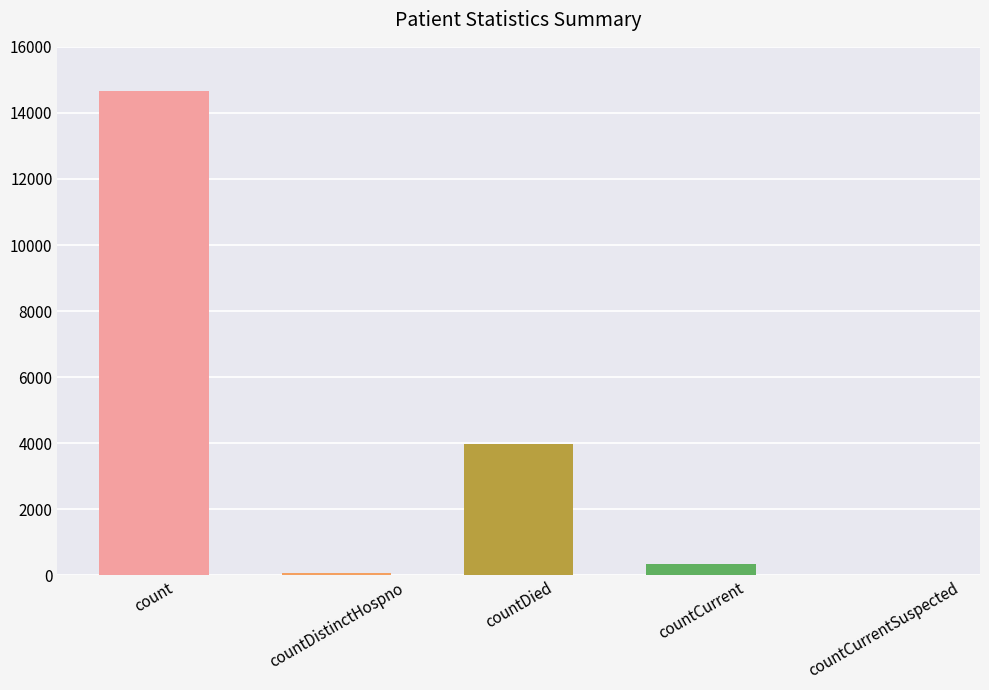

Reading left to right, extract all data points from this chart.

14650	76	3964	355	0